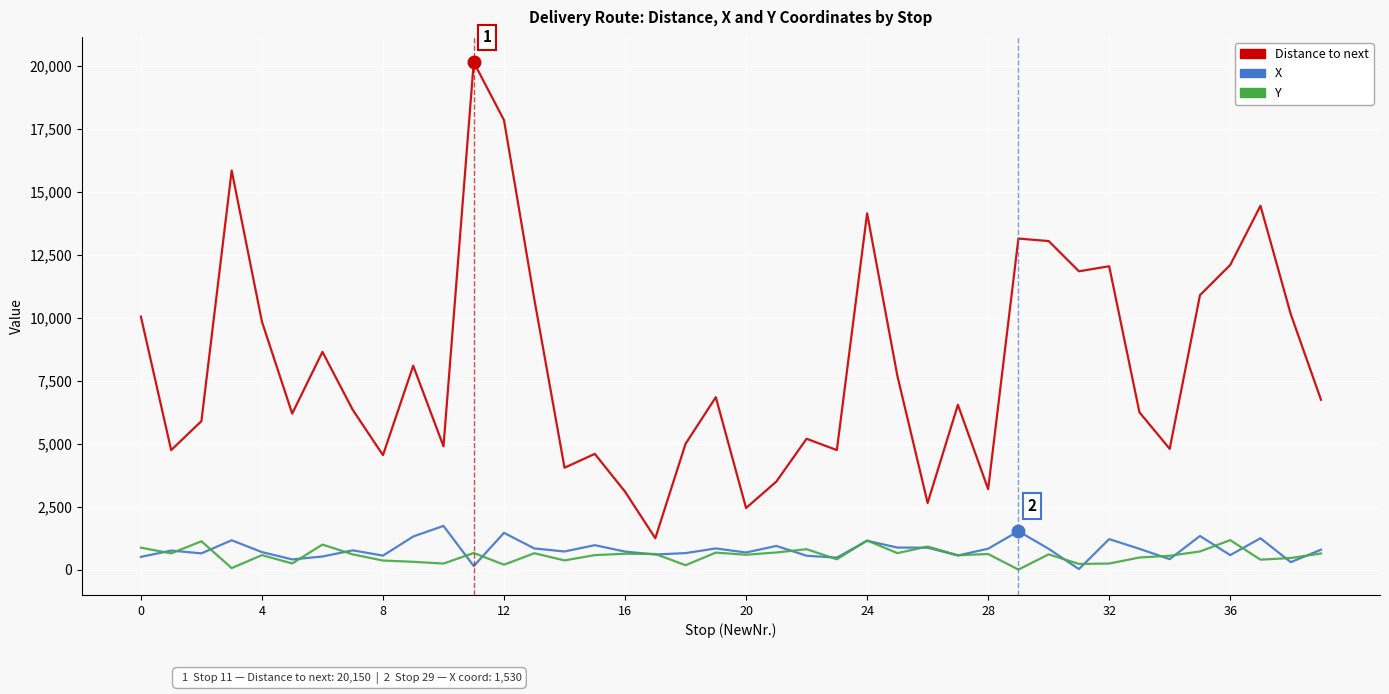

True or false: Distance to next and X cross at least once.

False